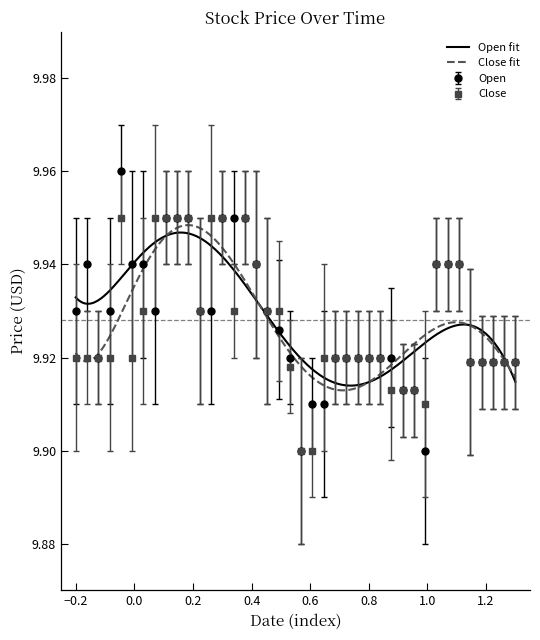

How many Open values are between 9 and 10?

40